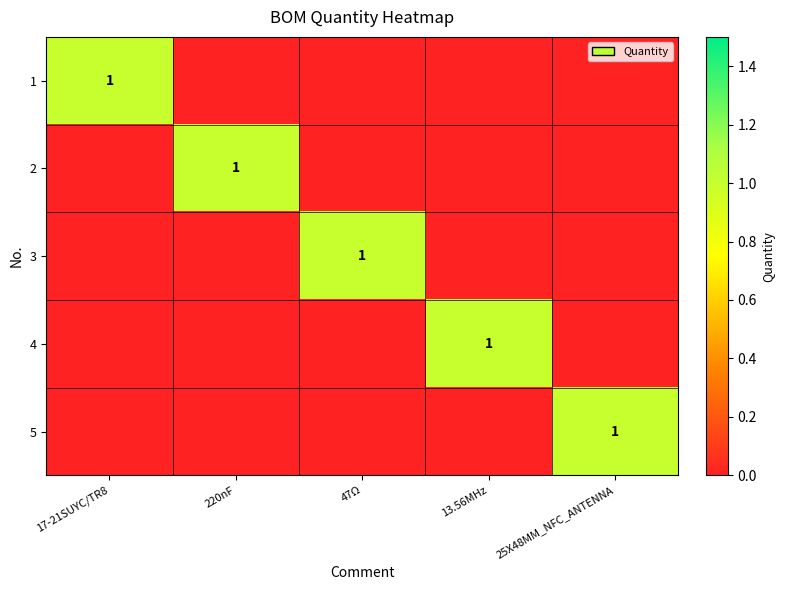

The value of 4 at 13.56MHz is 2. True or false?

False